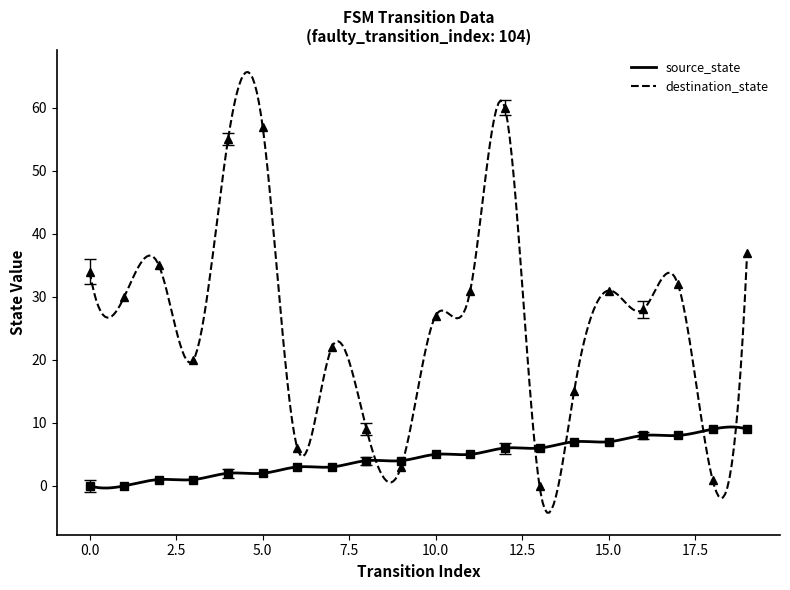

At how many categories does at least one series exceed 58?

1